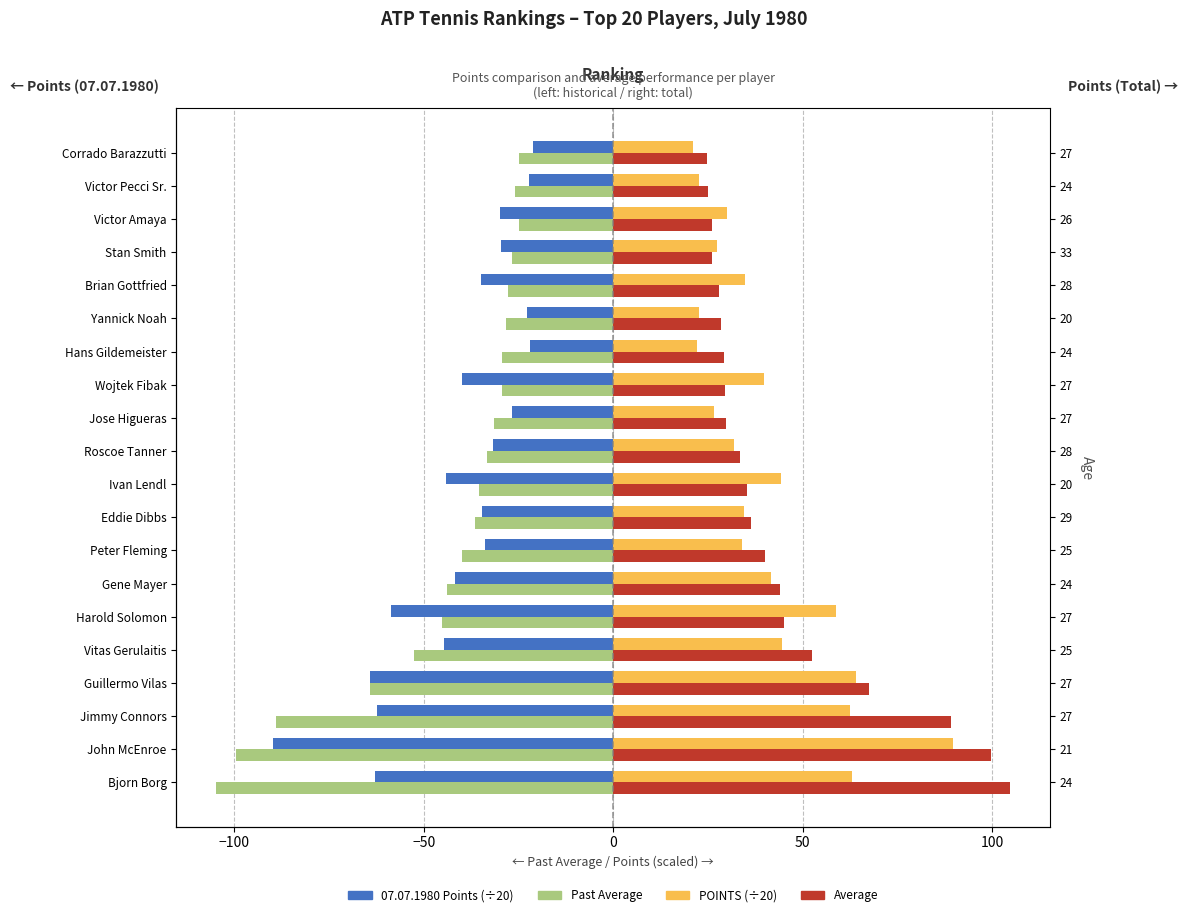

How many groups of bars are there?

20